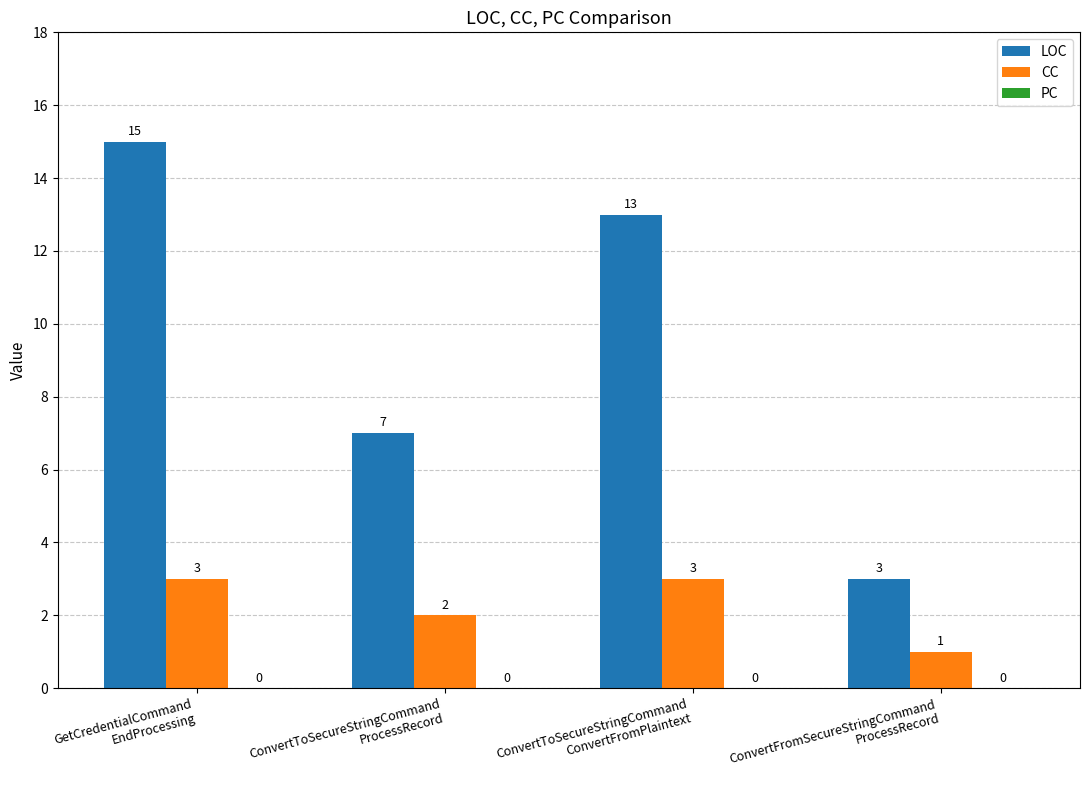

What value does the CC series have at ConvertToSecureStringCommand
ConvertFromPlaintext?

3